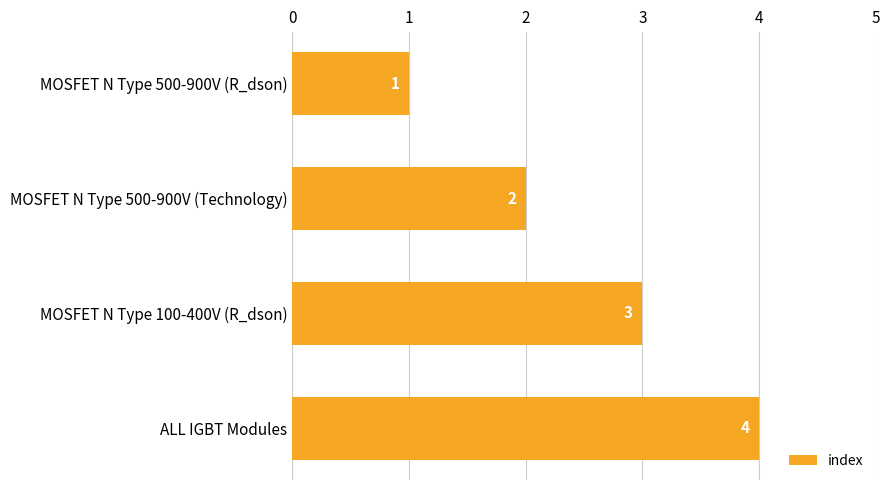

List the labels in order of value, largest first.

ALL IGBT Modules, MOSFET N Type 100-400V (R_dson), MOSFET N Type 500-900V (Technology), MOSFET N Type 500-900V (R_dson)